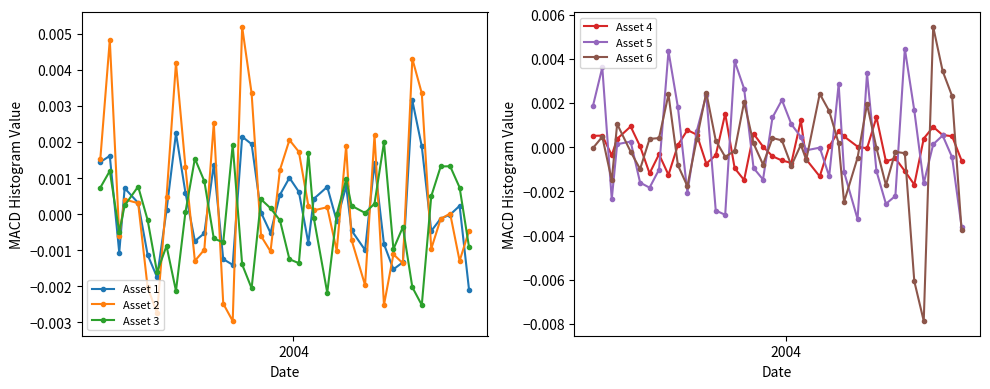

How many times do Asset 1 and Asset 3 cross each other?

17